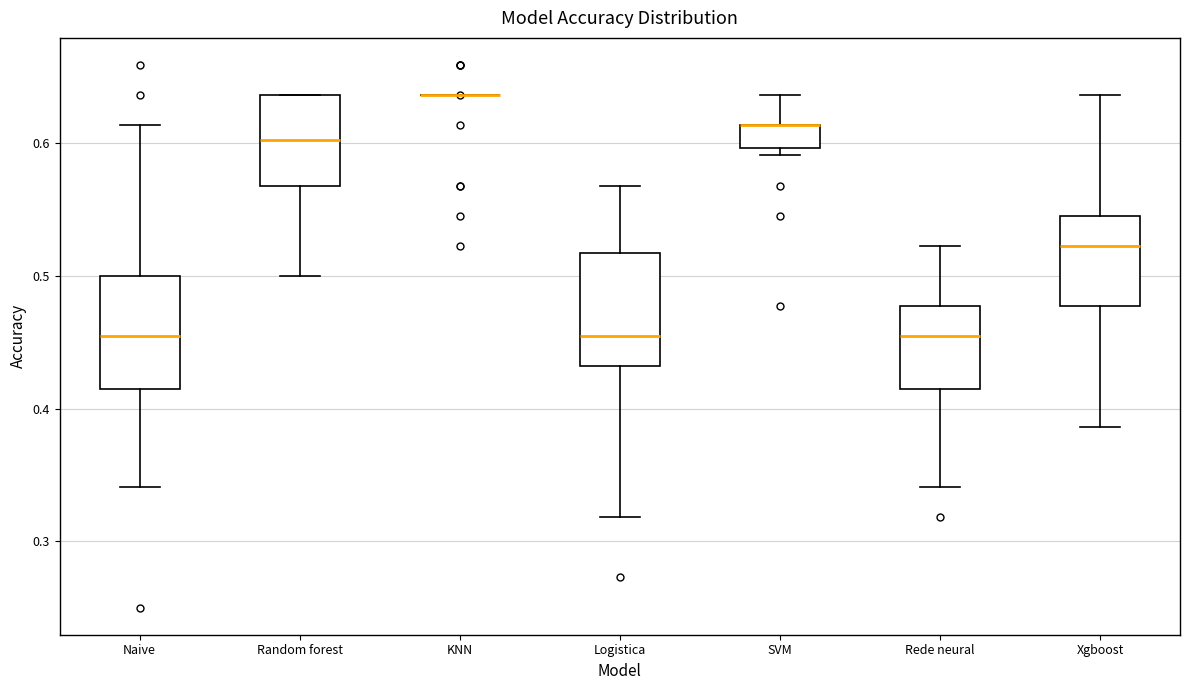

Reading left to right, read every box against the y-axis: the position of its median line, the range the box covers, and the ends of its whiskers. The values are not printed on the chart, so give them approximately, as read against the axis.

Naive: median 0.45, box 0.41 to 0.50, whiskers 0.34 to 0.61
Random forest: median 0.60, box 0.57 to 0.64, whiskers 0.50 to 0.64
KNN: box collapsed to a line at 0.64, whiskers 0.64 to 0.64
Logistica: median 0.45, box 0.43 to 0.52, whiskers 0.32 to 0.57
SVM: median 0.61 (drawn on the box's upper edge), box 0.60 to 0.61, whiskers 0.59 to 0.64
Rede neural: median 0.45, box 0.41 to 0.48, whiskers 0.34 to 0.52
Xgboost: median 0.52, box 0.48 to 0.55, whiskers 0.39 to 0.64